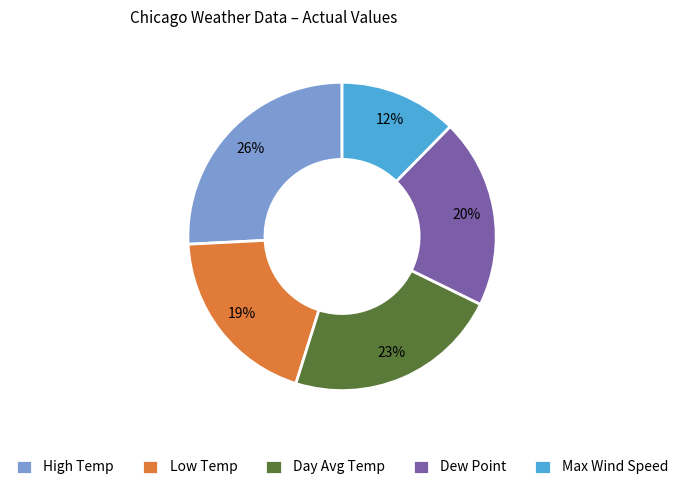

Is it true that Dew Point is 30% of the pie?

False